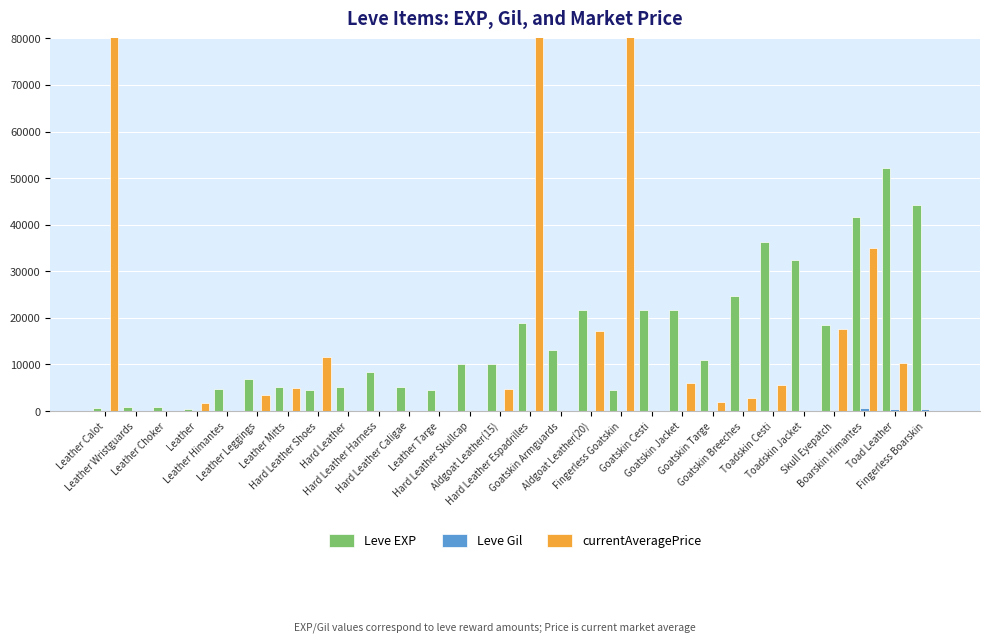

Which series changed the most between Leather Choker and Hard Leather Espadrilles?

currentAveragePrice